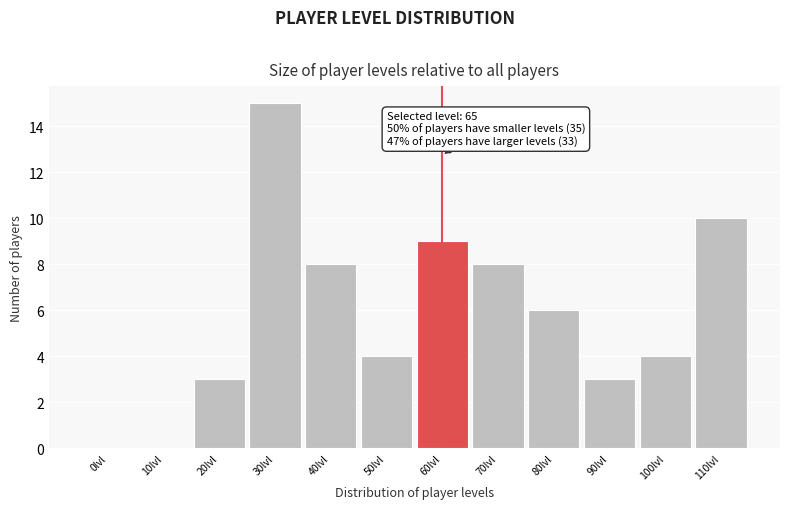

Reading right to left, list all the values displayed in this chart.

110lvl=10	100lvl=4	90lvl=3	80lvl=6	70lvl=8	60lvl=9	50lvl=4	40lvl=8	30lvl=15	20lvl=3	10lvl=0	0lvl=0